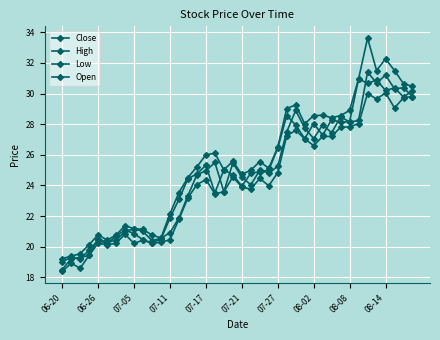

Count the number of data series in this chart.

4